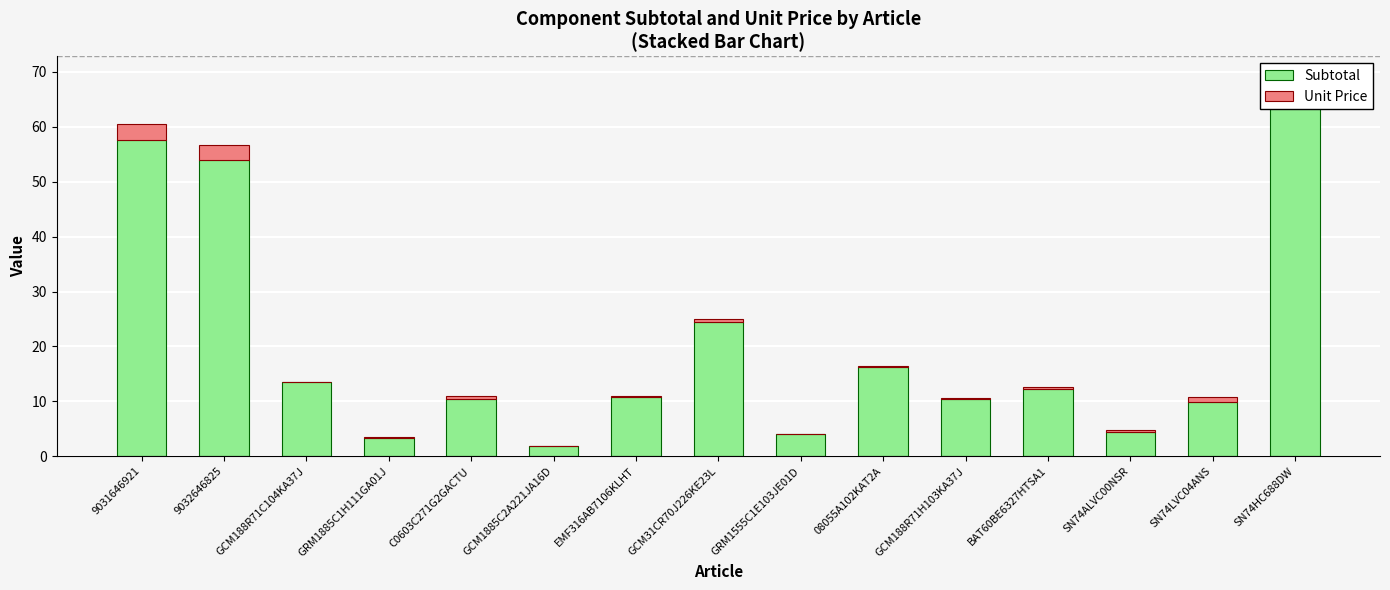

Between C0603C271G2GACTU and 9031646921, which is larger?

9031646921